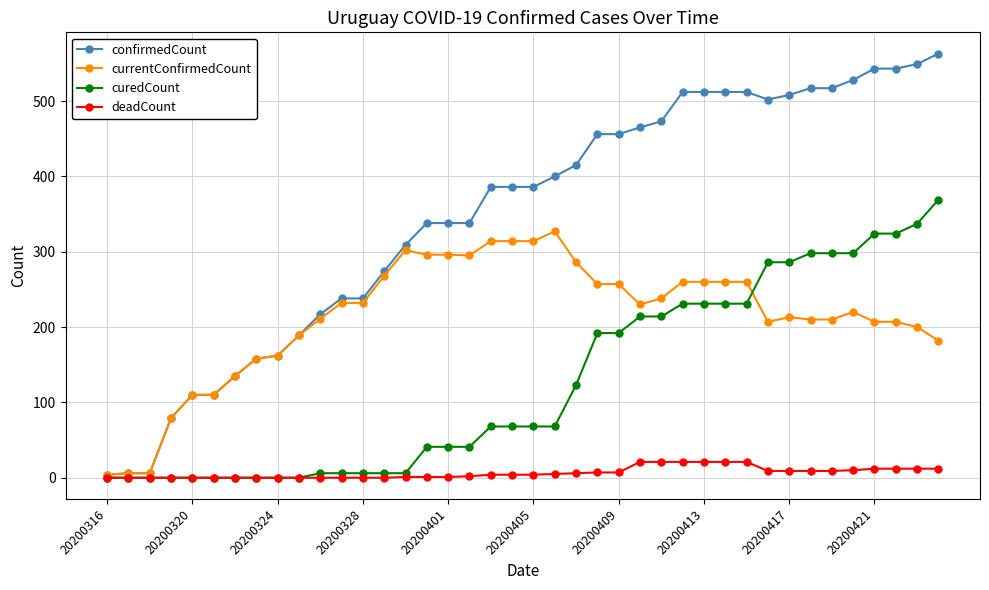

Which series has the widest spread of values?

confirmedCount